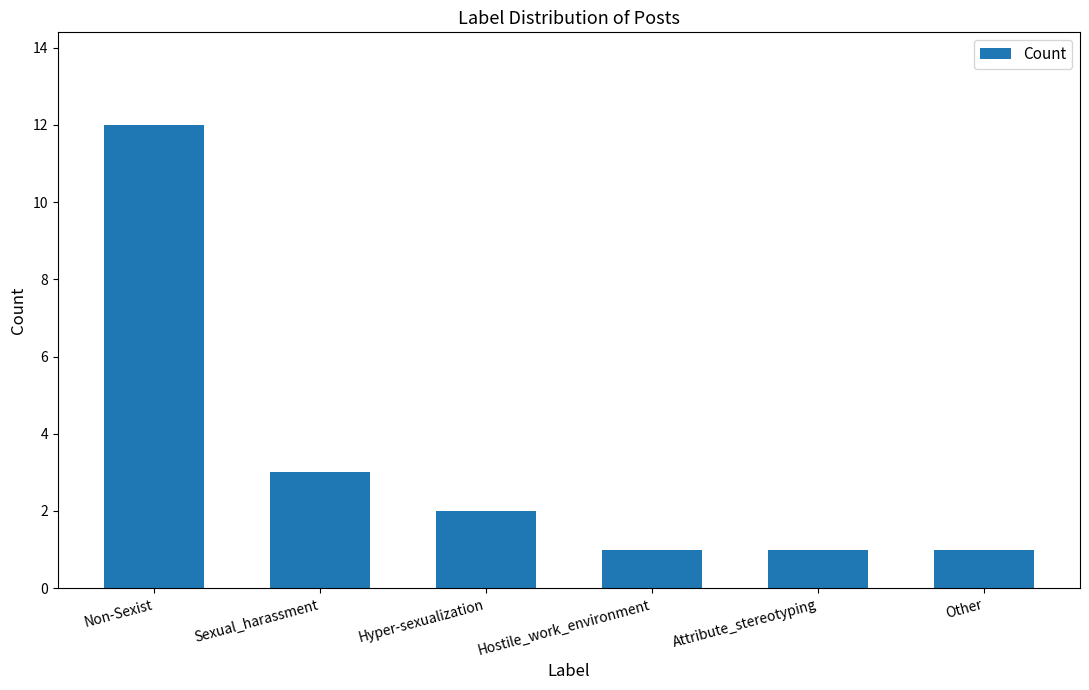

How many series are shown in this chart?

1